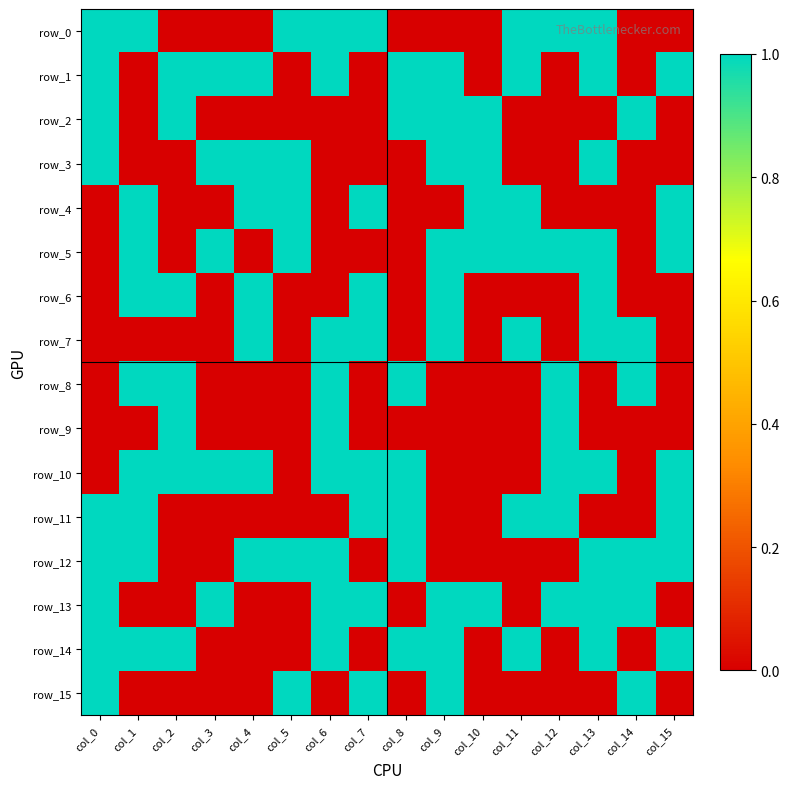

Which series has the widest spread of values?

row_0